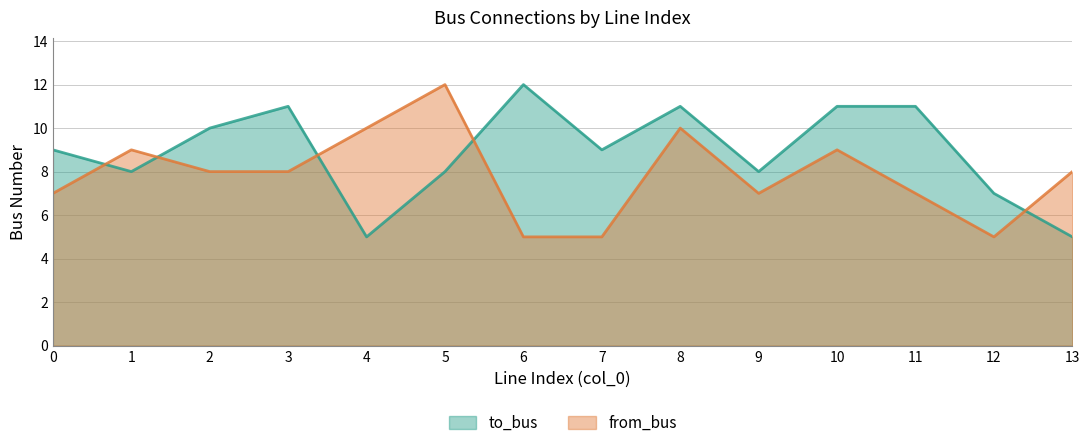

After their last crossing, which series has the higher values: to_bus or from_bus?

from_bus